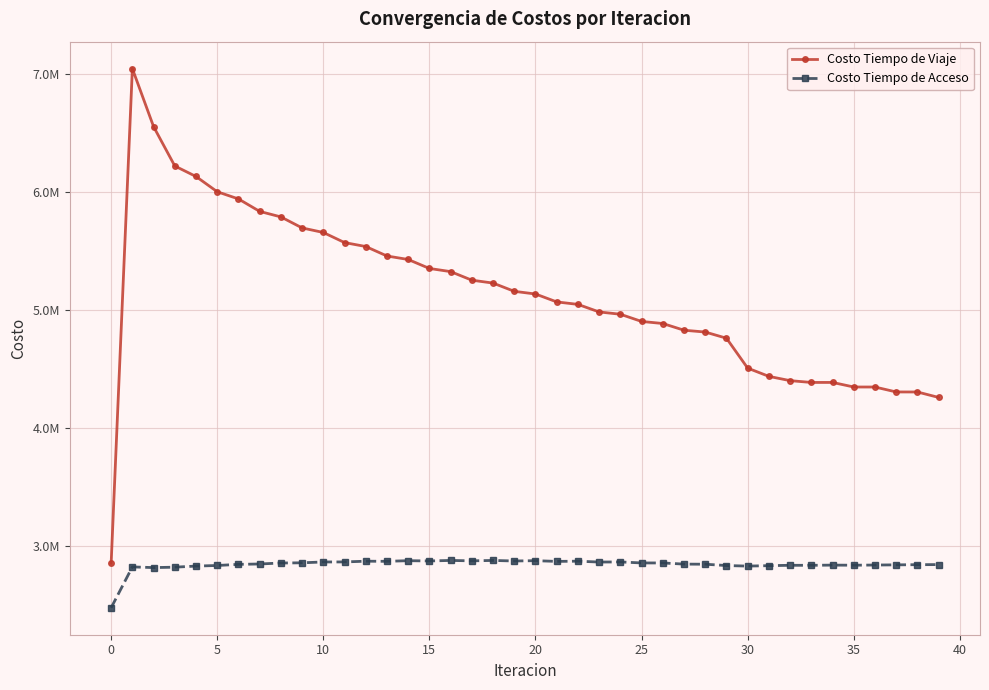

Is this an area chart (filled region under the line)?

No